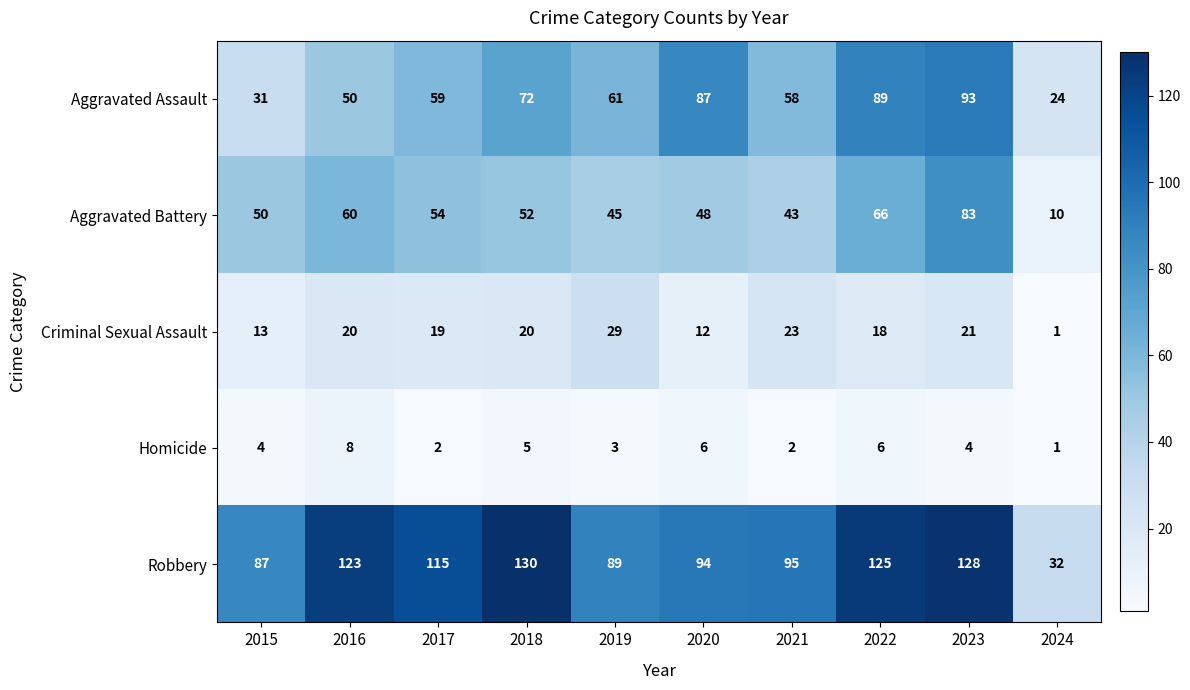

True or false: Criminal Sexual Assault has a value of 1 at 2024.

True